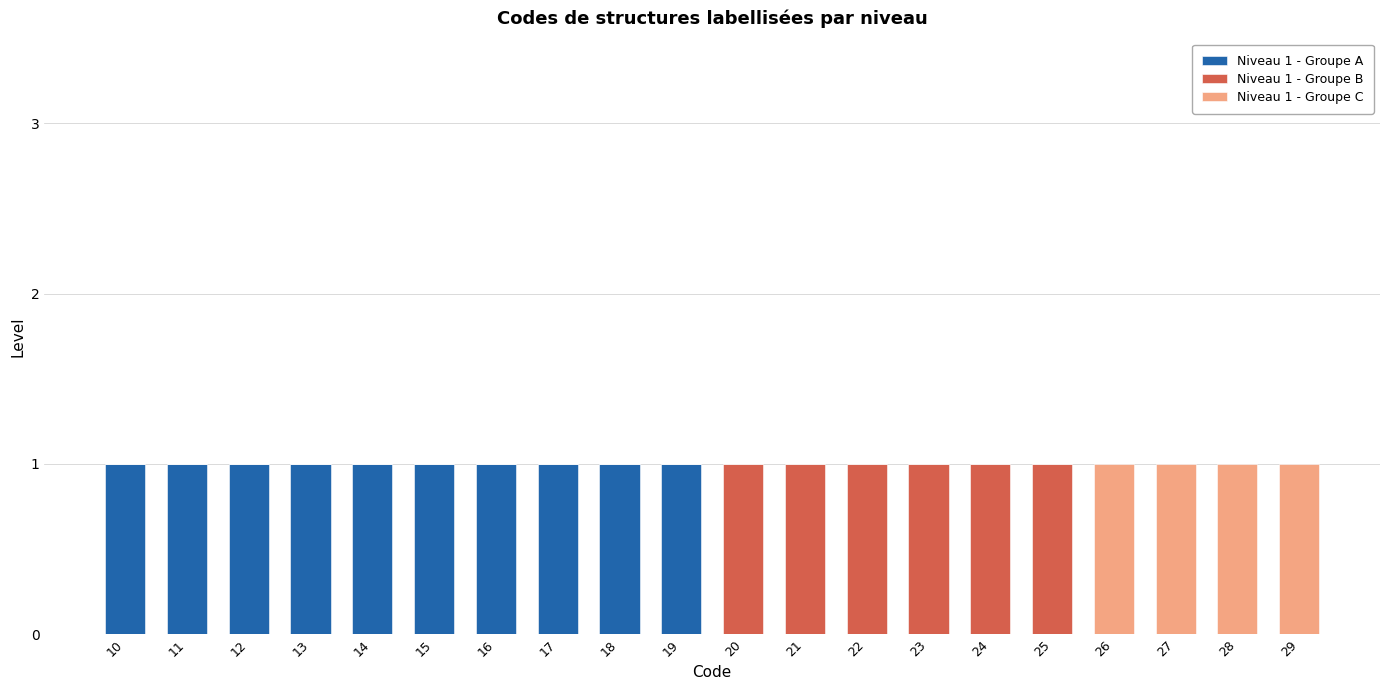

True or false: Niveau 1 - Groupe A has a value of -1 at 23.

False